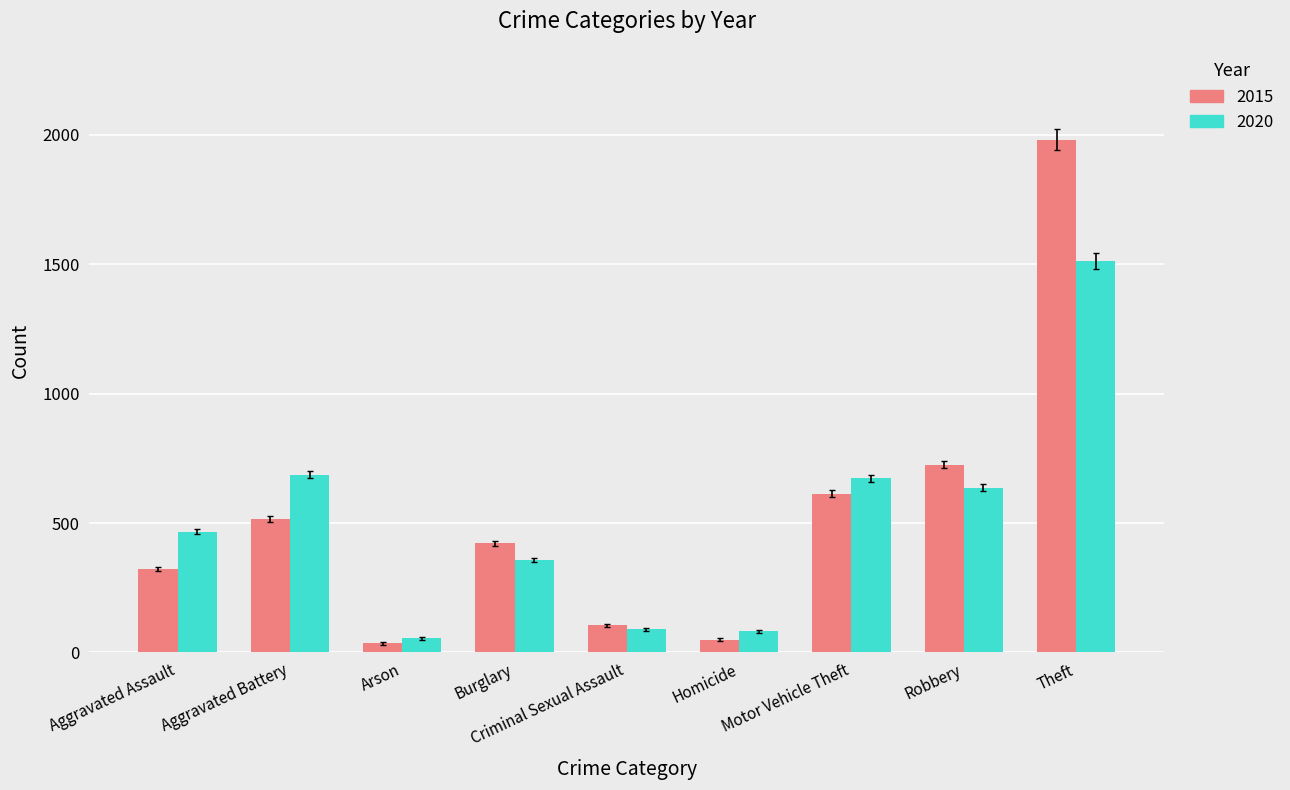

How many bars are there in each group?

2